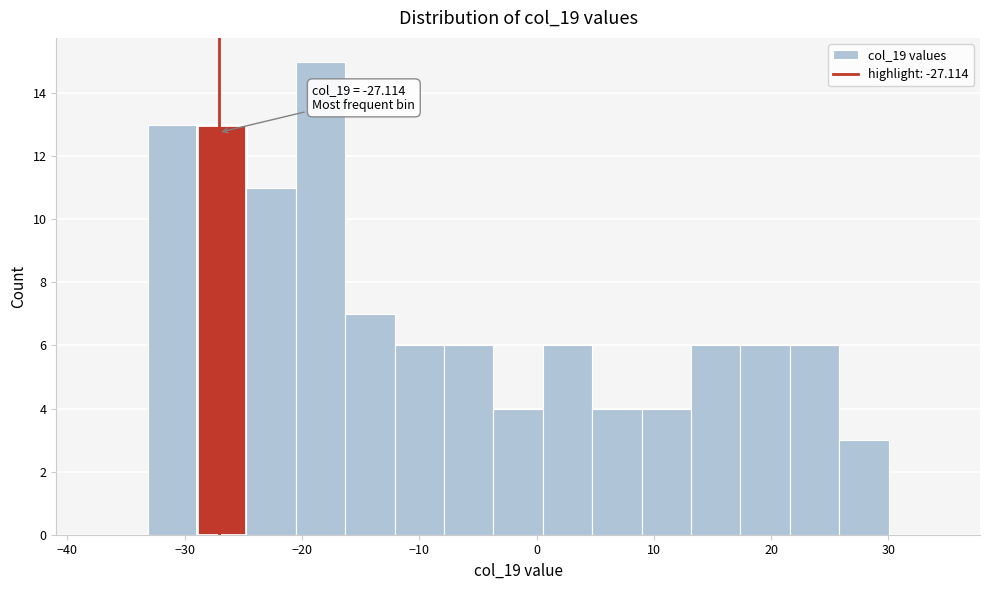

Over which range of the x-axis is the bar tallest?

-21 to -16